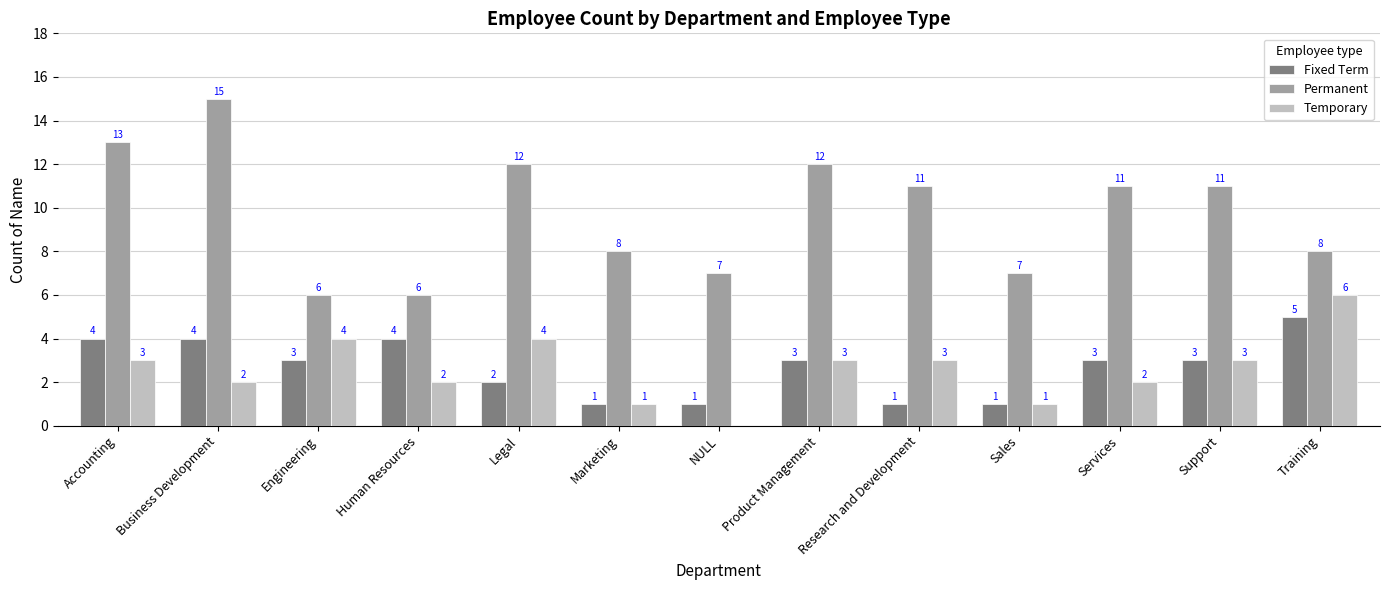

Reading left to right, extract all data points from this chart.

Fixed Term: 4	4	3	4	2	1	1	3	1	1	3	3	5
Permanent: 13	15	6	6	12	8	7	12	11	7	11	11	8
Temporary: 3	2	4	2	4	1	0	3	3	1	2	3	6